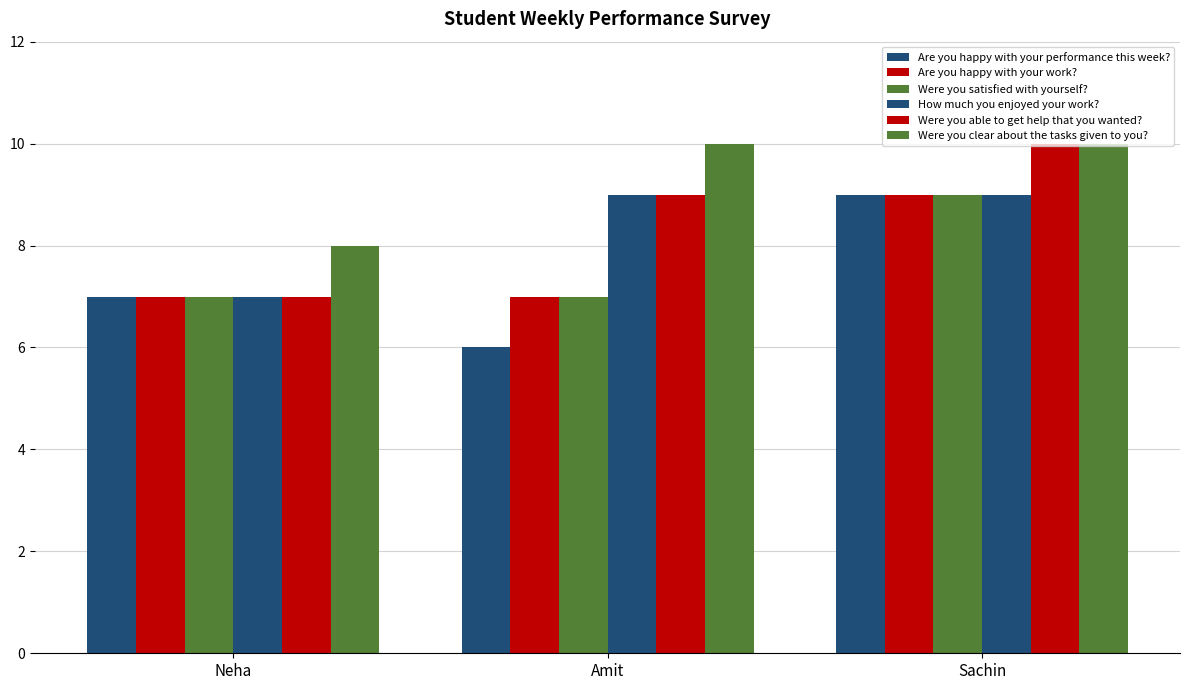

What is the maximum value for Are you happy with your work??

9